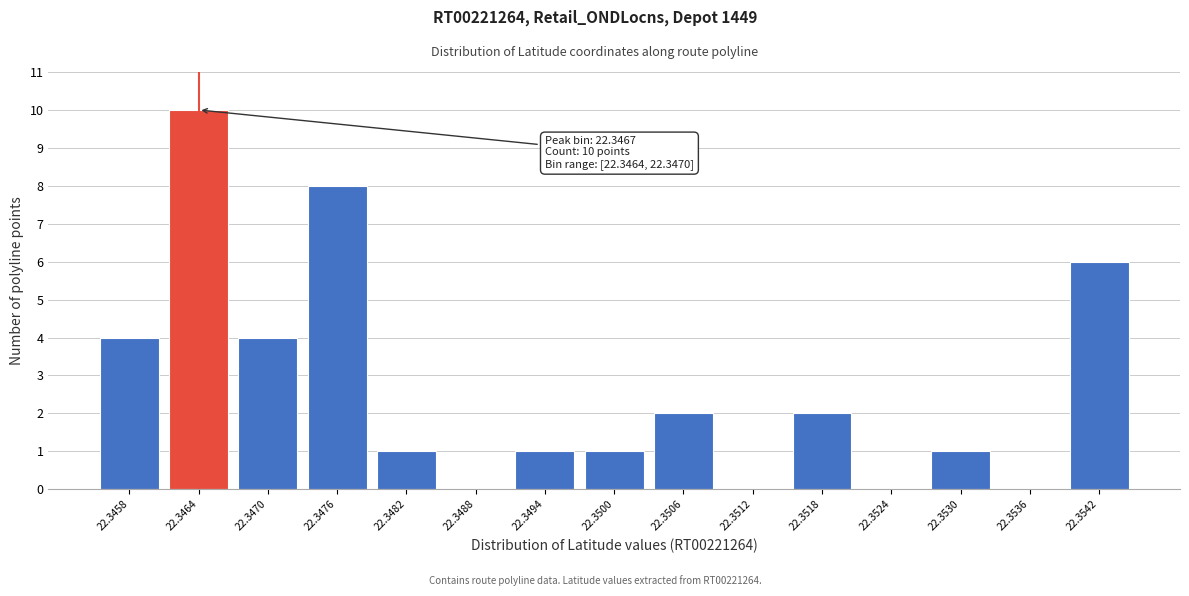

Reading left to right, what are all the values shown in this chart?

22.3458=4	22.3464=10	22.3470=4	22.3476=8	22.3482=1	22.3488=0	22.3494=1	22.3500=1	22.3506=2	22.3512=0	22.3518=2	22.3524=0	22.3530=1	22.3536=0	22.3542=6